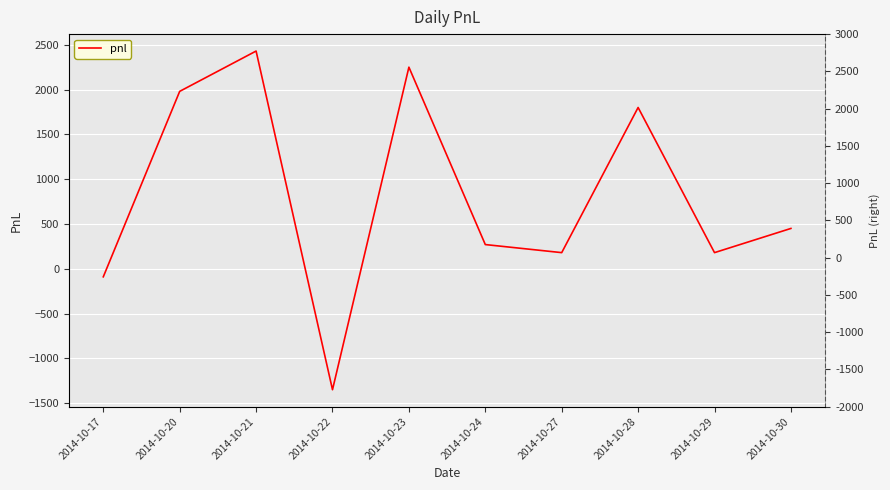

Where is the data nearest to the value 540?

2014-10-30